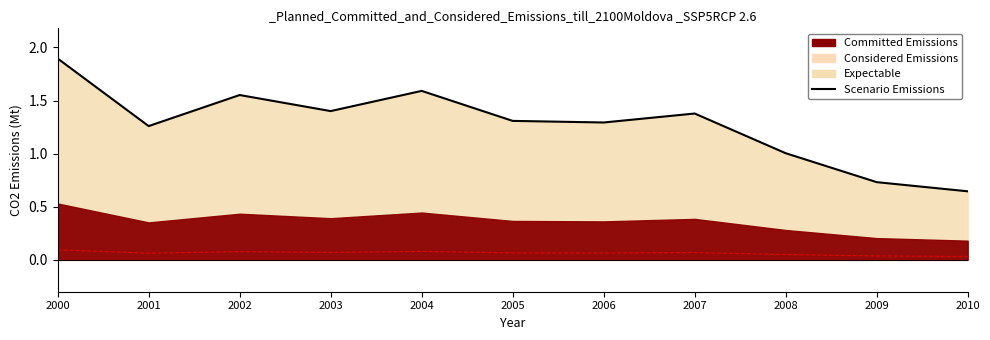

Reading left to right, transcribe all the data shown in this chart.

2000=1.9	2001=1.3	2002=1.6	2003=1.4	2004=1.6	2005=1.3	2006=1.3	2007=1.4	2008=1.0	2009=0.7	2010=0.6